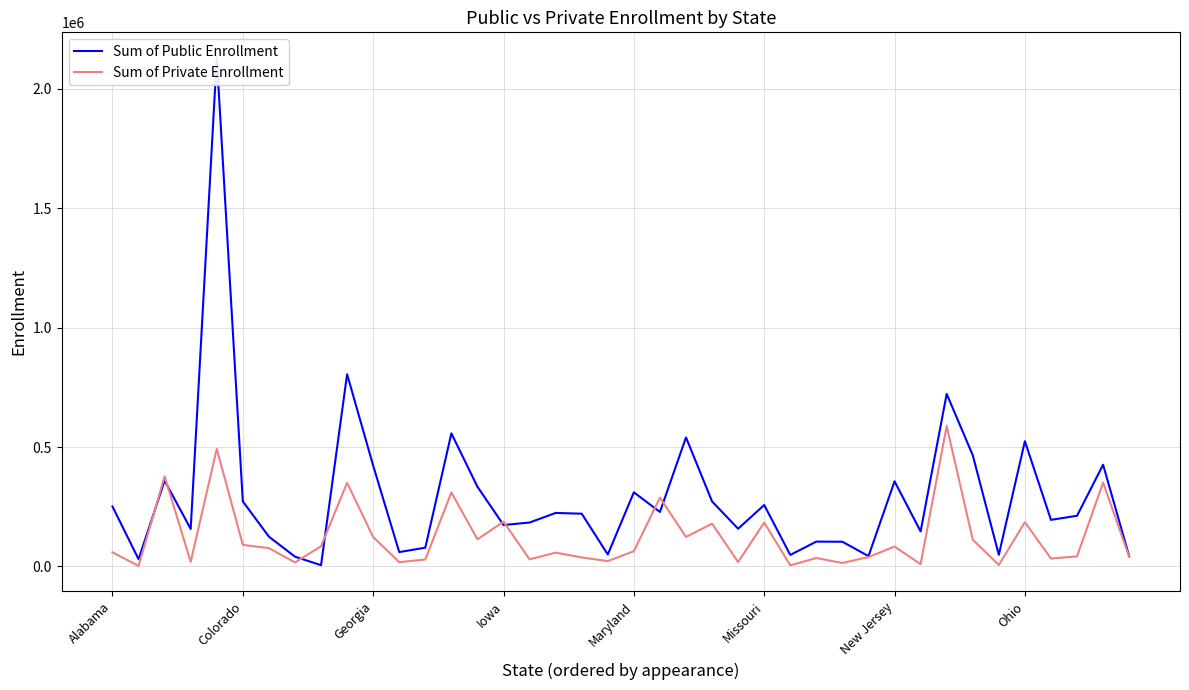

What are all the series names shown in the legend?

Sum of Public Enrollment, Sum of Private Enrollment